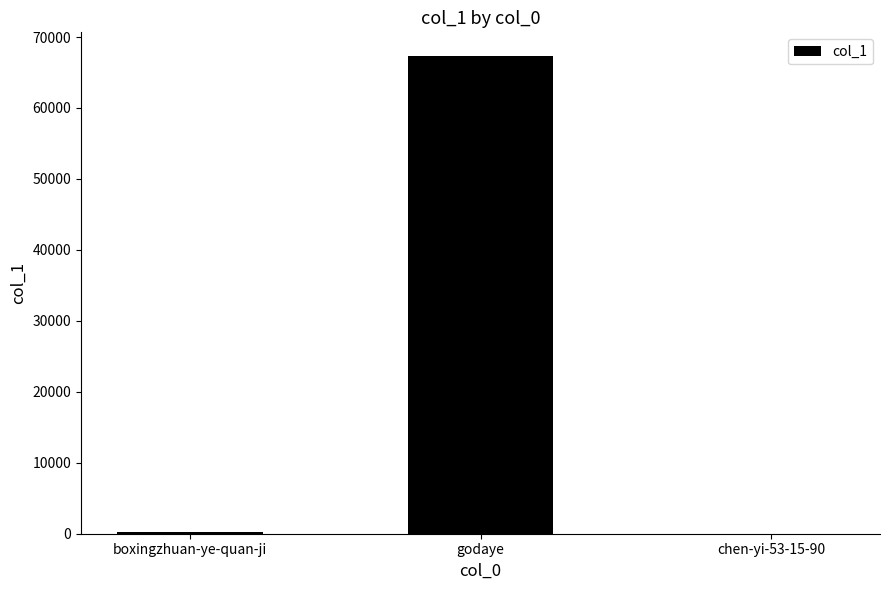

Count the number of data series in this chart.

1